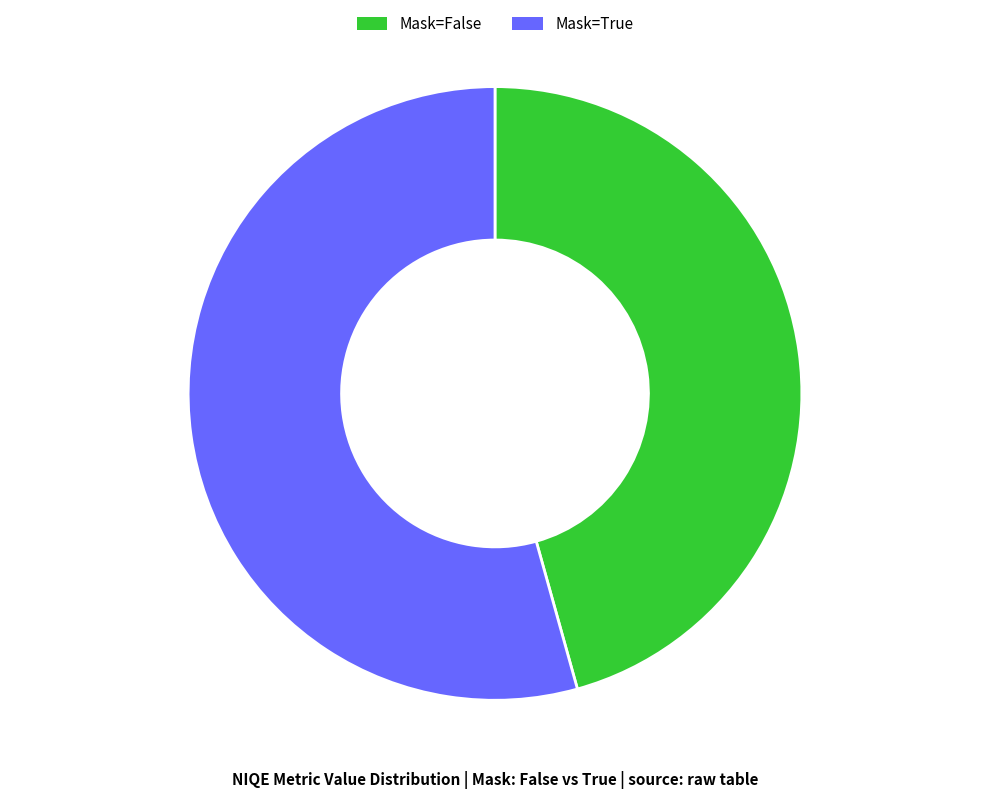

What is the smallest slice in the pie chart?

Mask=False